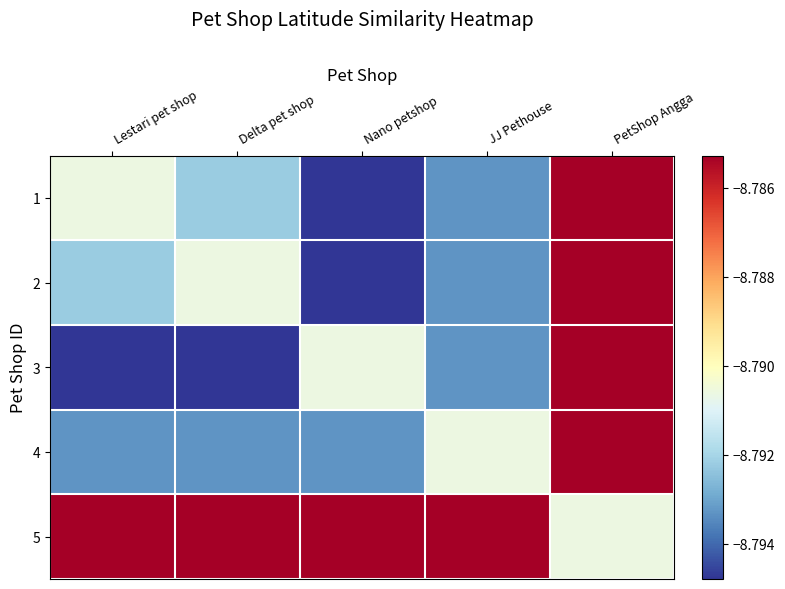

Reading left to right, extract all data points from this chart.

1: Lestari pet shop=-8.8	Delta pet shop=-8.8	Nano petshop=-8.8	JJ Pethouse=-8.8	PetShop Angga=-8.8
2: Lestari pet shop=-8.8	Delta pet shop=-8.8	Nano petshop=-8.8	JJ Pethouse=-8.8	PetShop Angga=-8.8
3: Lestari pet shop=-8.8	Delta pet shop=-8.8	Nano petshop=-8.8	JJ Pethouse=-8.8	PetShop Angga=-8.8
4: Lestari pet shop=-8.8	Delta pet shop=-8.8	Nano petshop=-8.8	JJ Pethouse=-8.8	PetShop Angga=-8.8
5: Lestari pet shop=-8.8	Delta pet shop=-8.8	Nano petshop=-8.8	JJ Pethouse=-8.8	PetShop Angga=-8.8